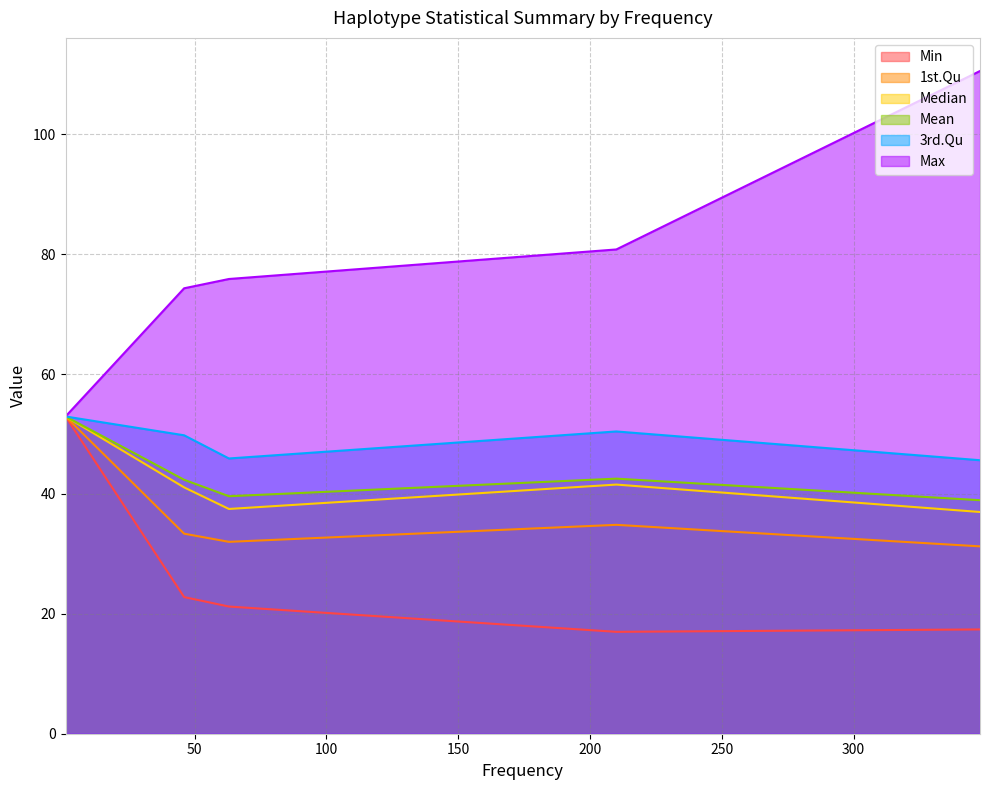

Between Hap2 (210) and Hap5 (1), which series saw the biggest shift?

Min